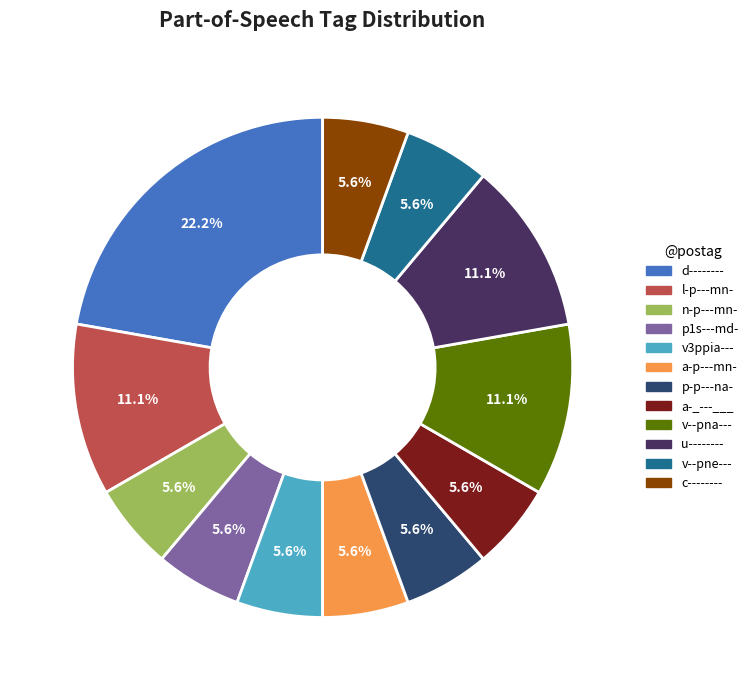

Does a-p---mn- represent more than half of the total?

No